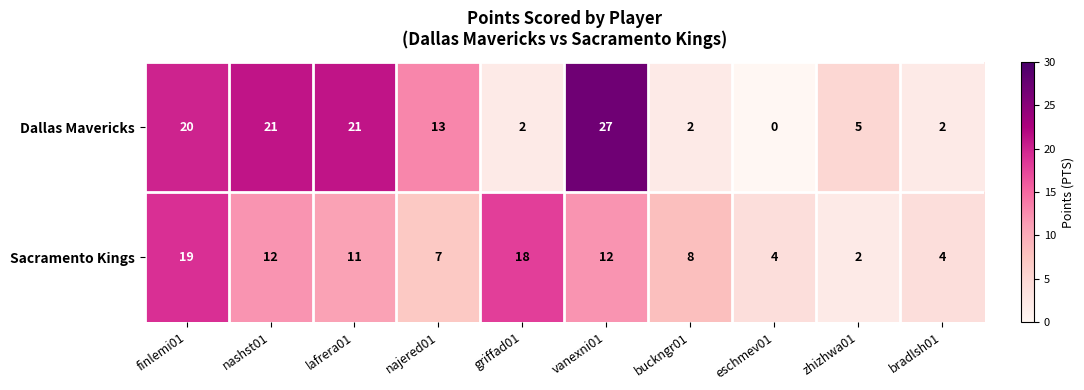

Is it true that Dallas Mavericks equals 20 at finlemi01?

True